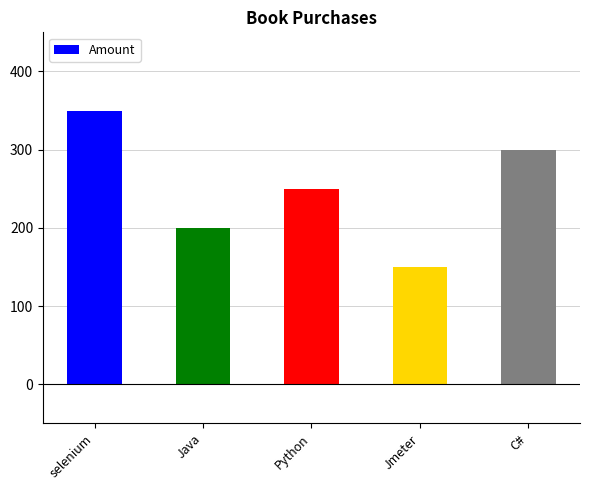

Where is the data nearest to the value 250?

Python